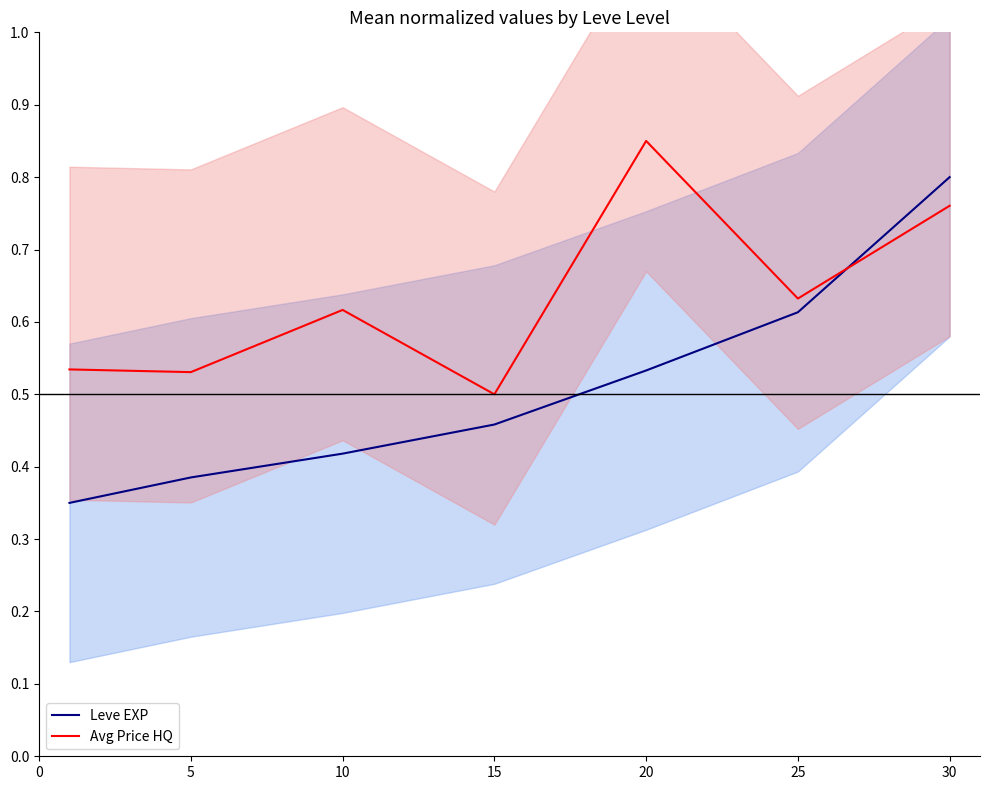

Does the chart have visible grid lines?

No